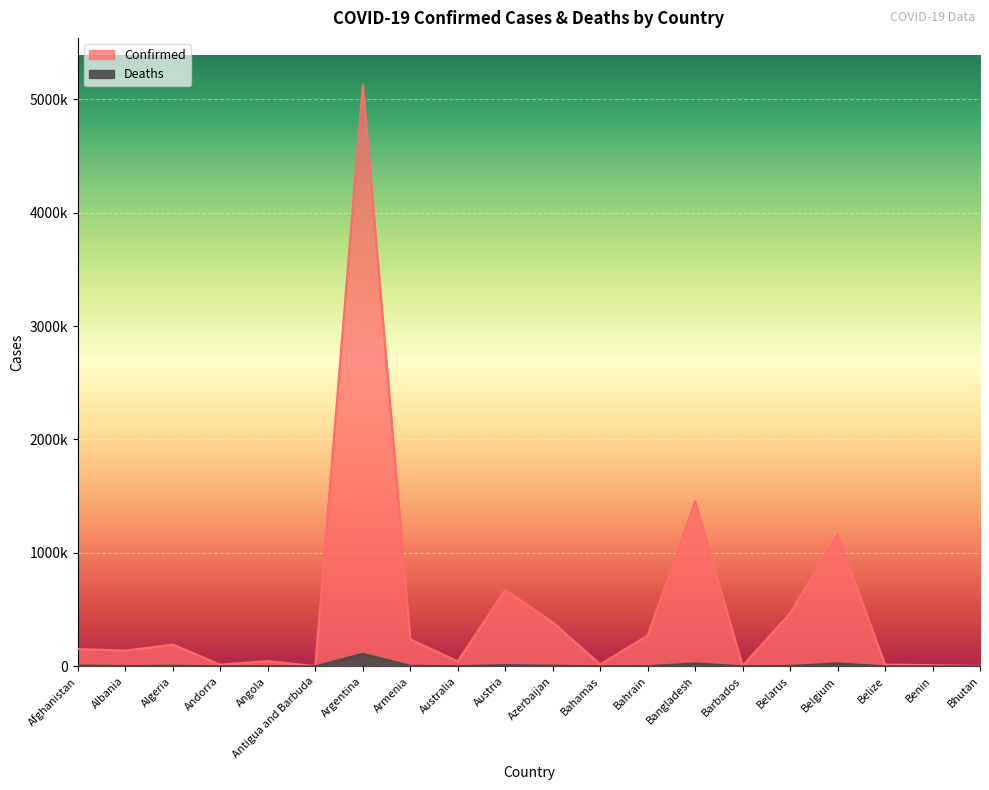

Rank the categories by Confirmed value from lowest to highest.

Antigua and Barbuda, Bhutan, Barbados, Benin, Andorra, Belize, Bahamas, Australia, Angola, Albania, Afghanistan, Algeria, Armenia, Bahrain, Azerbaijan, Belarus, Austria, Belgium, Bangladesh, Argentina